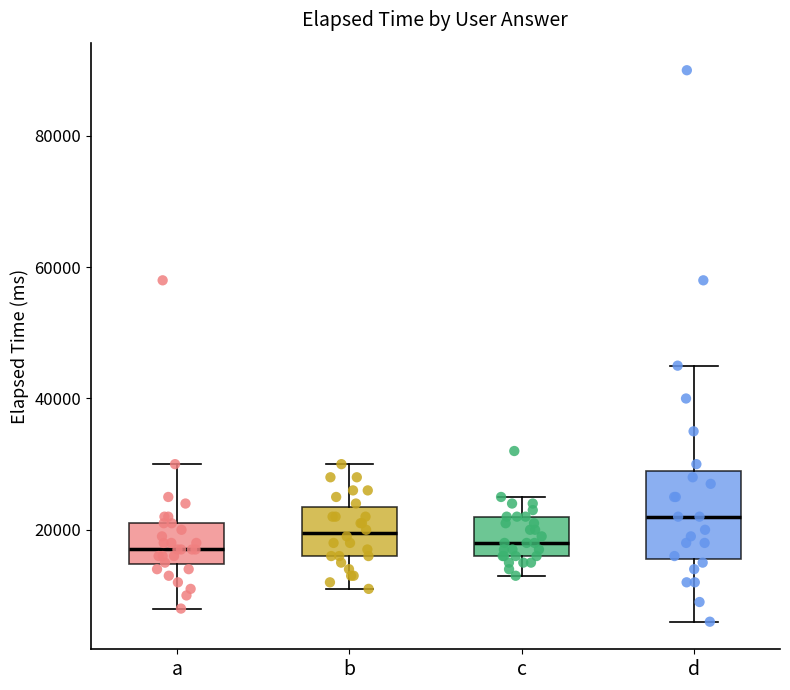

Where is the lower edge of the box for b on the y-axis? The values are not printed on the chart, so give them approximately, as read against the axis.

16000